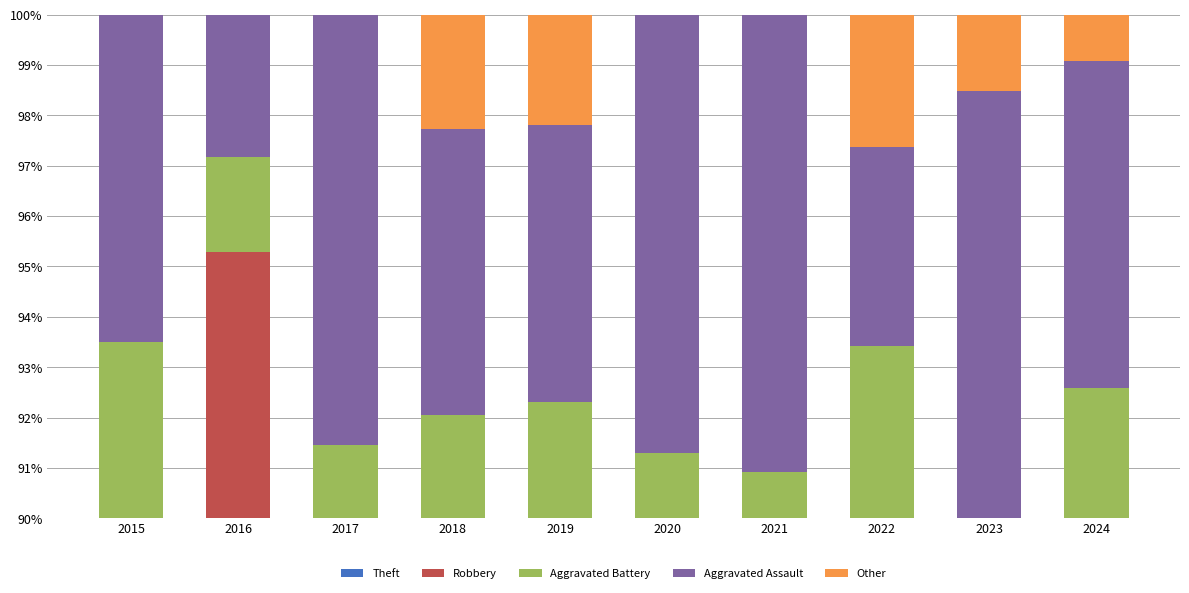

Reading right to left, transcribe all the data shown in this chart.

Theft: 32.4	30.3	48.7	40.9	41.3	41.8	56.8	56.1	60.4	58.4
Robbery: 44.4	39.4	27.6	37.9	32.6	29.7	25.0	25.6	34.9	31.2
Aggravated Battery: 15.7	18.2	17.1	12.1	17.4	20.9	10.2	9.8	1.9	3.9
Aggravated Assault: 6.5	10.6	3.9	9.1	8.7	5.5	5.7	8.5	2.8	6.5
Other: 0.9	1.5	2.6	0.0	0.0	2.2	2.3	0.0	0.0	0.0